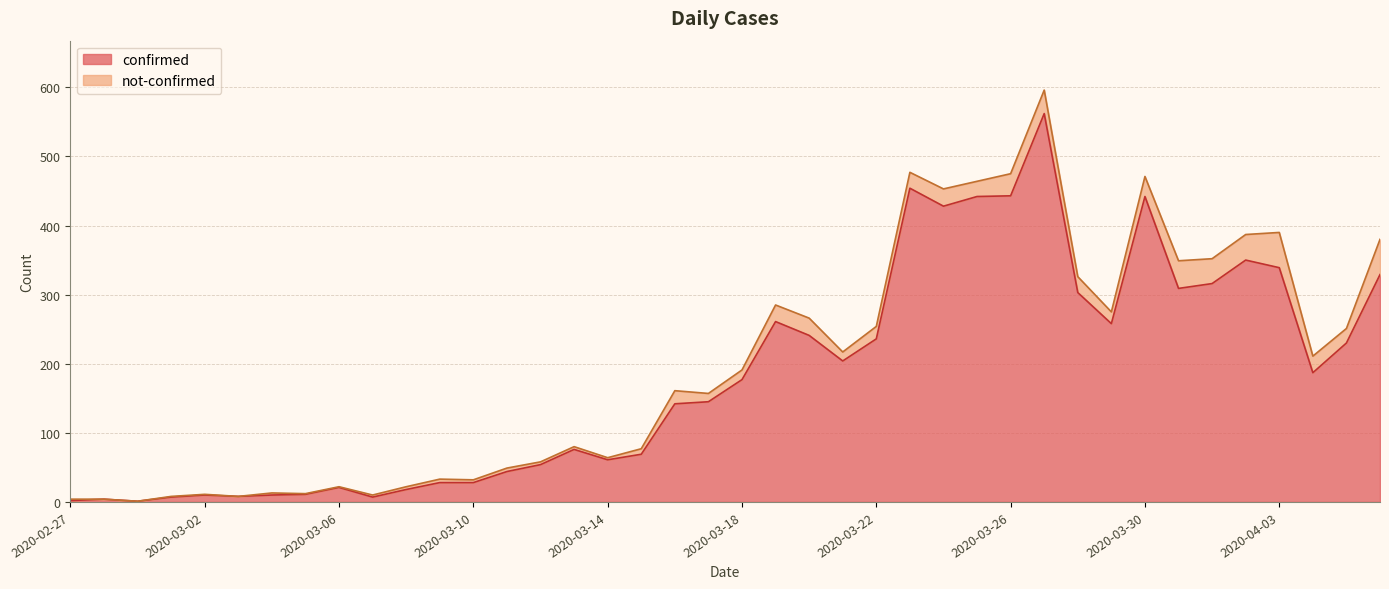

What is the label of the 38th point from the left?

2020-04-04